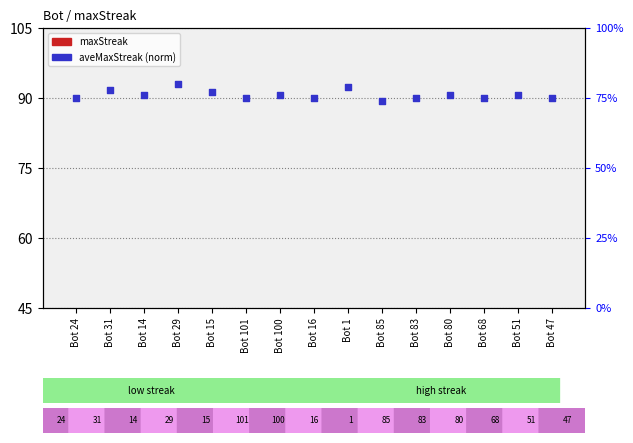

What are all the series names shown in the legend?

maxStreak, aveMaxStreak (norm)